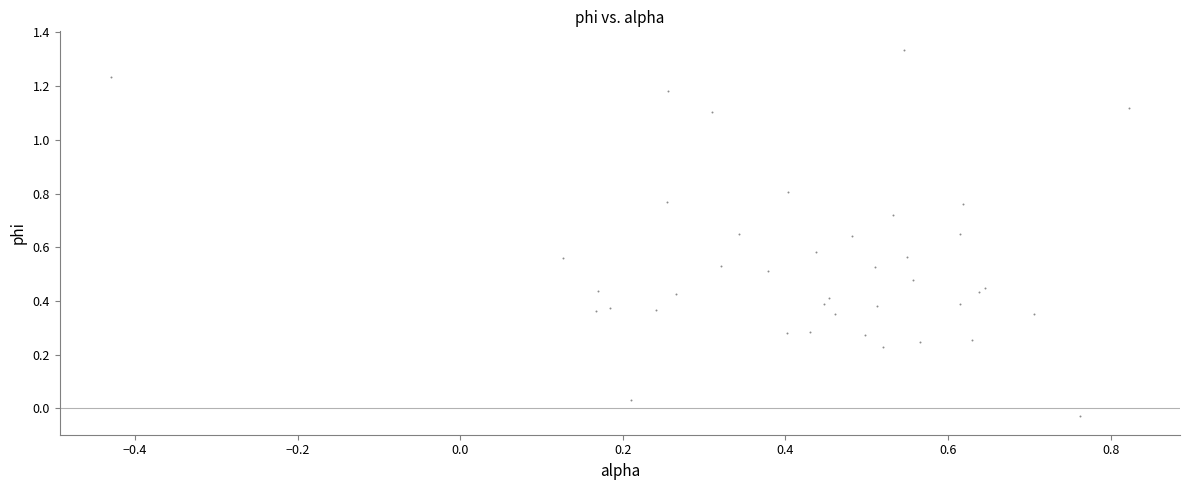

What is the range of Y values (max minus min)?

1.4